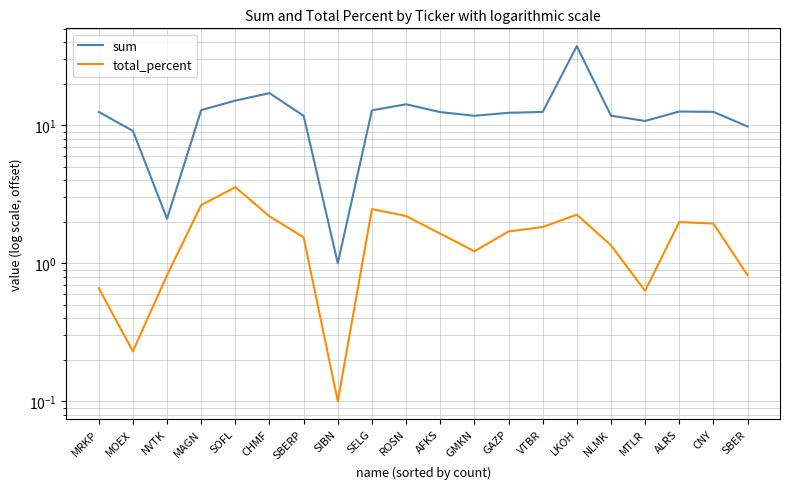

Is the value of total_percent at SBERP greater than the value of sum at ALRS?

No